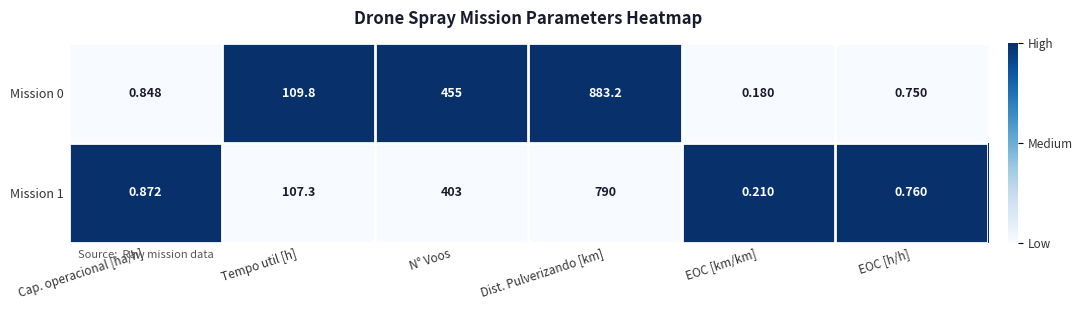

Rank the series by their maximum value, from highest to lowest.

Mission 0, Mission 1